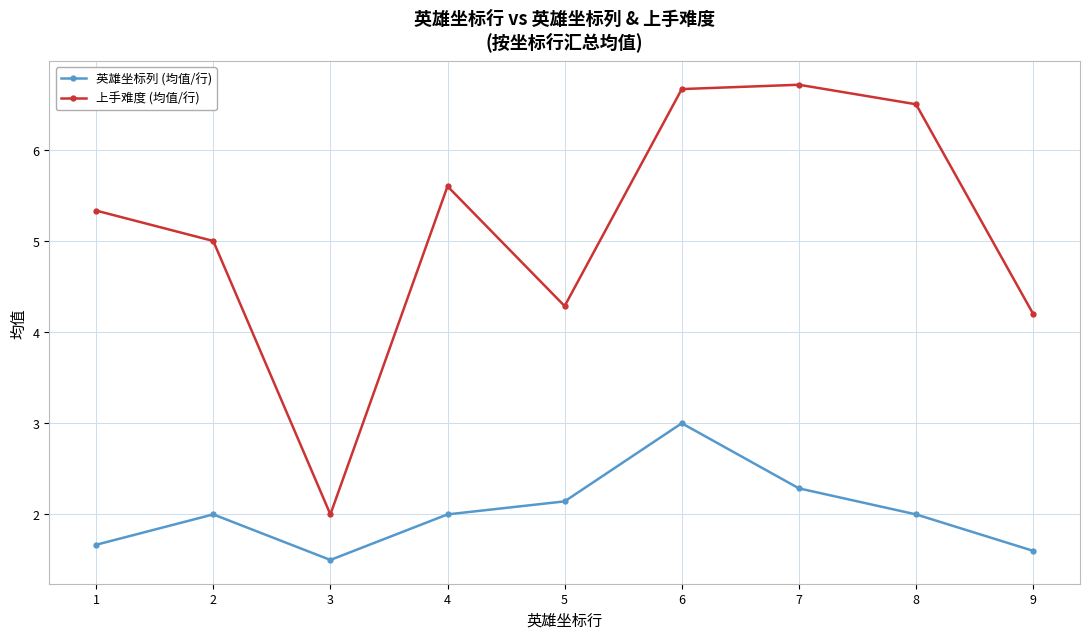

How many distinct data groups are displayed?

2